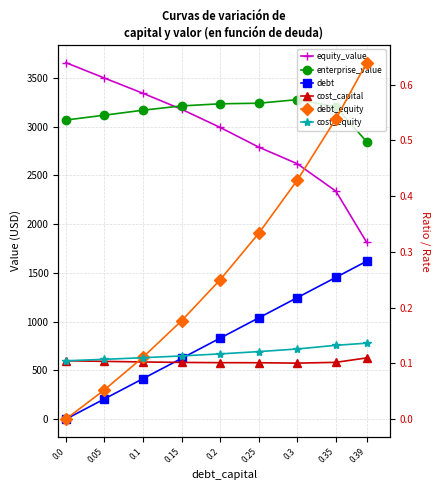

Count the number of data series in this chart.

6